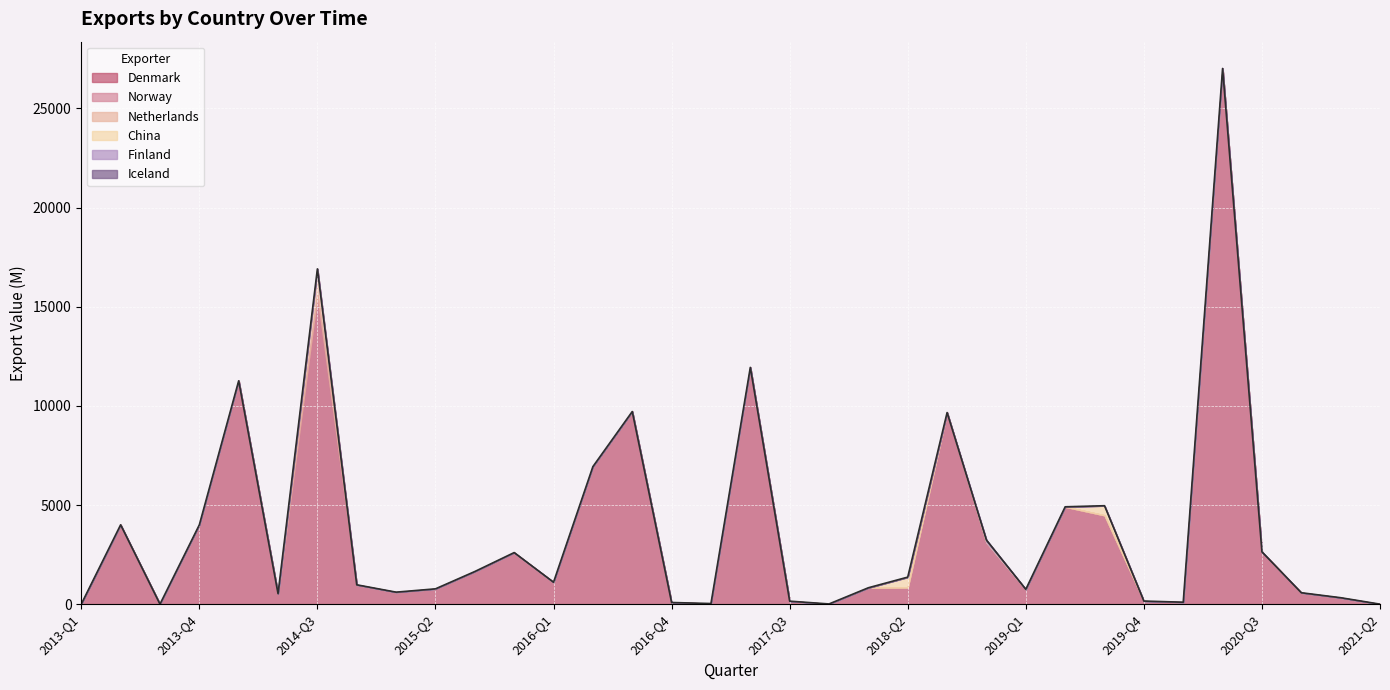

List the series in order of their peak value, highest first.

Denmark, Netherlands, China, Finland, Norway, Iceland